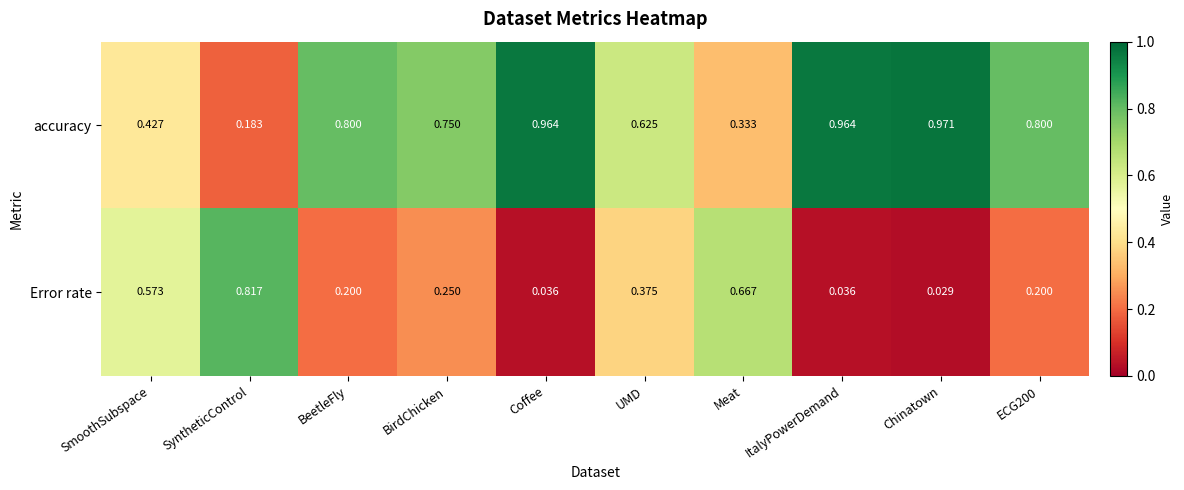

At Coffee, list the series in order from smallest to largest.

Error rate, accuracy